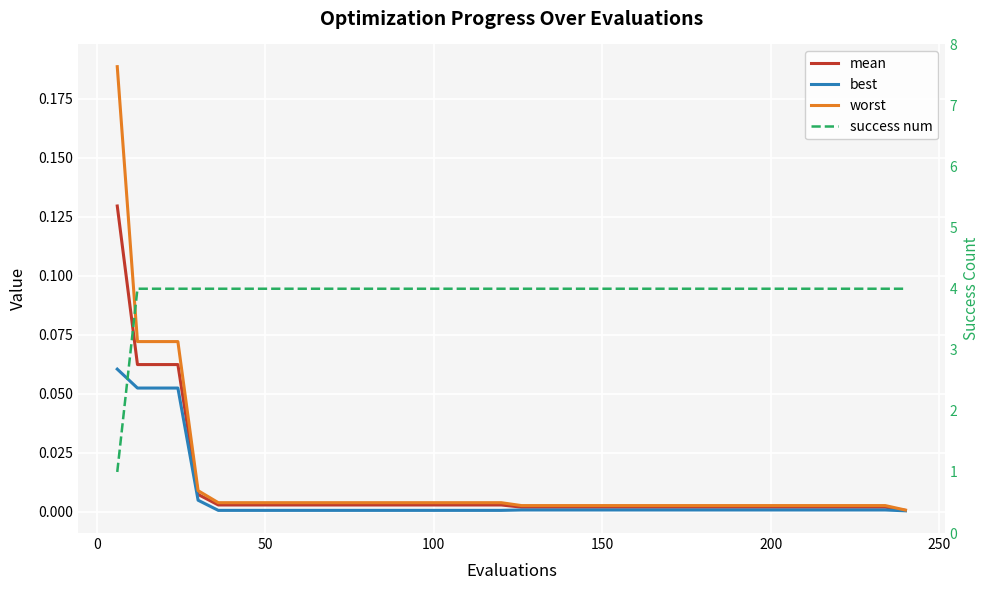

At how many categories does at least one series exceed 0?

40